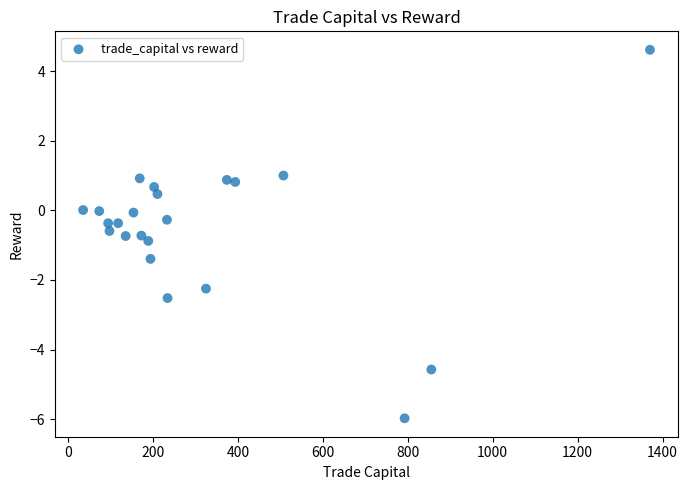

What is the range of Y values (max minus min)?

10.6